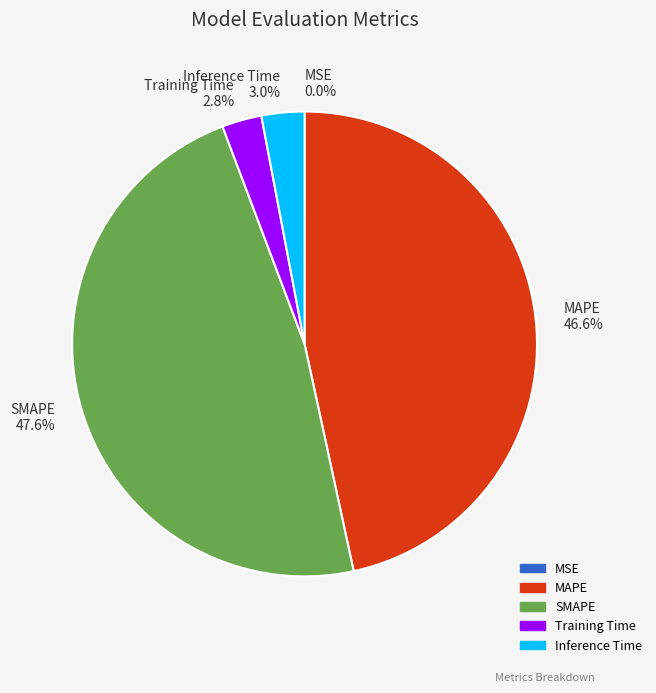

Is there any slice that represents more than half of the pie?

No